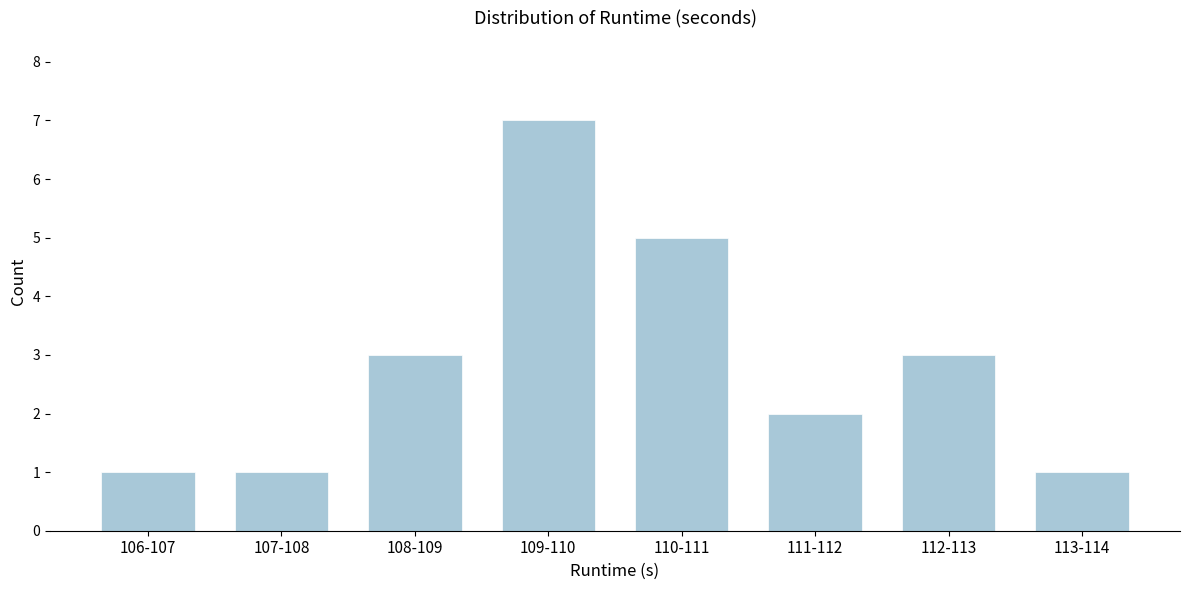

Reading left to right, extract all data points from this chart.

1	1	3	7	5	2	3	1